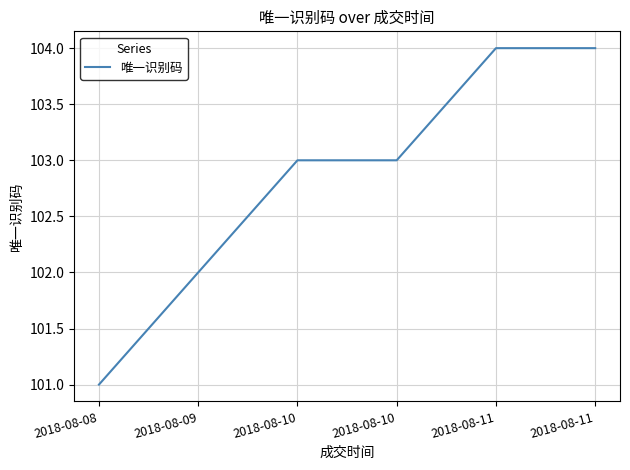

What is the average value?

103